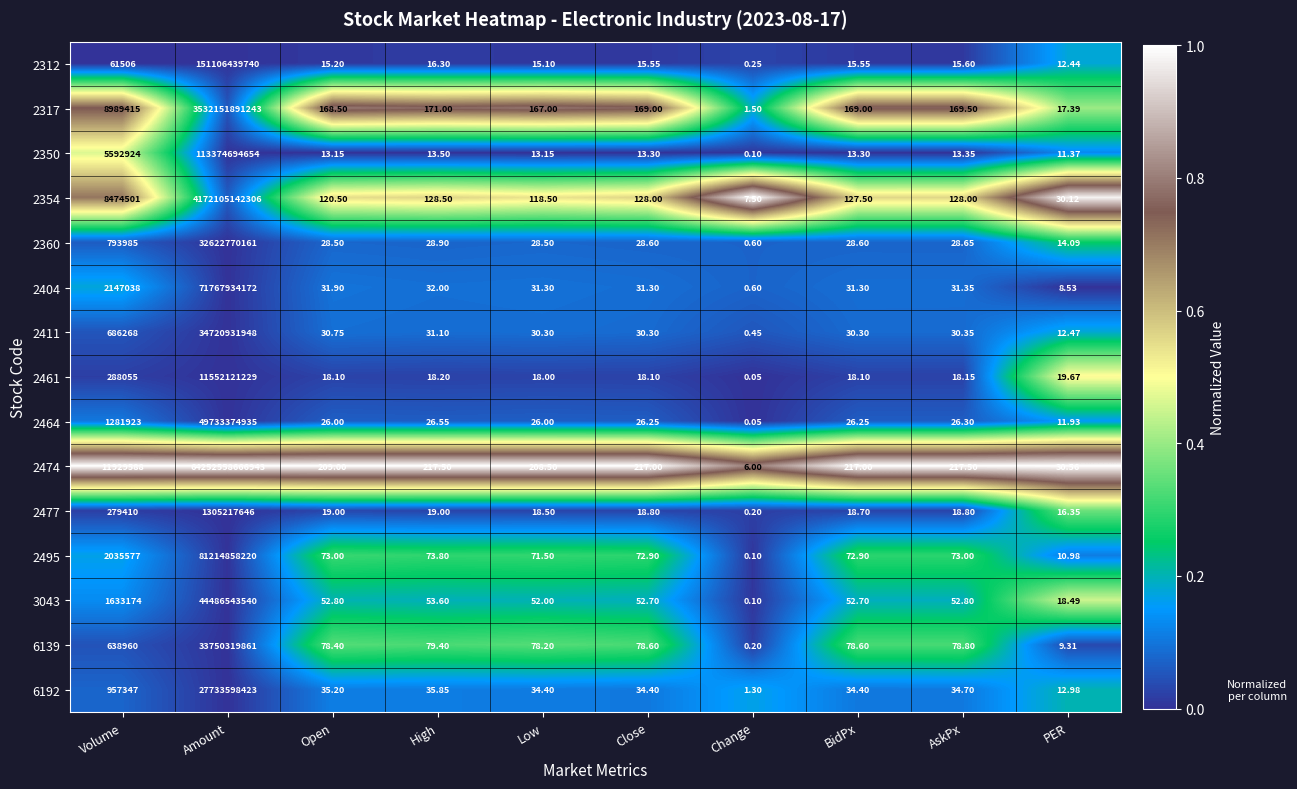

At which label does 6192 first exceed 34?

Volume